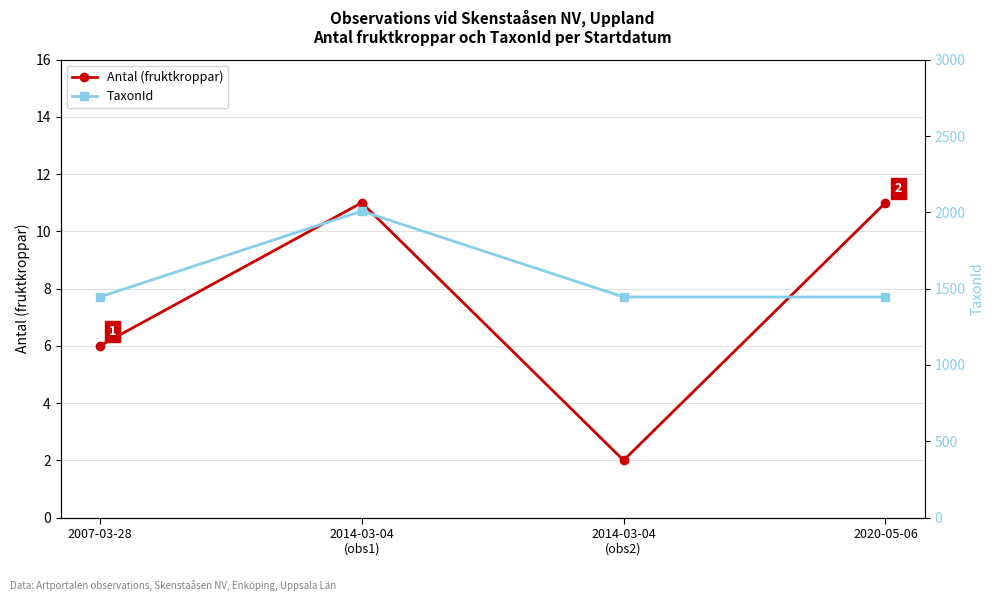

The TaxonId series shows 3588 at 2014-03-04
(obs1). True or false?

False